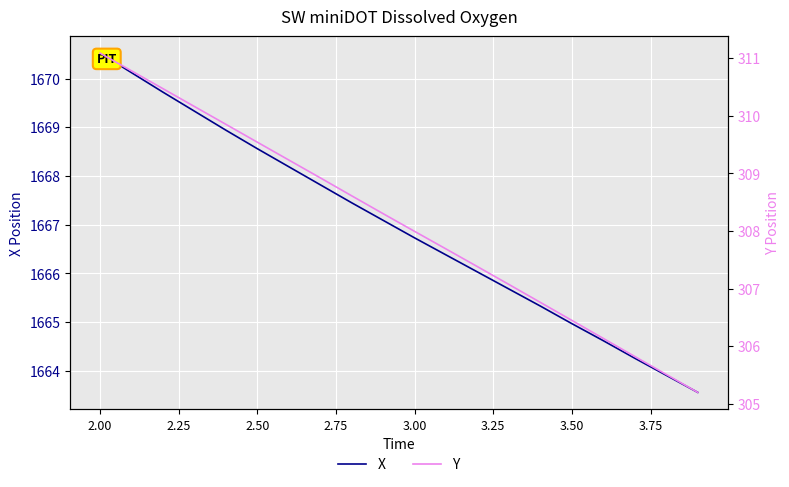

Rank the series by their maximum value, from highest to lowest.

X, Y